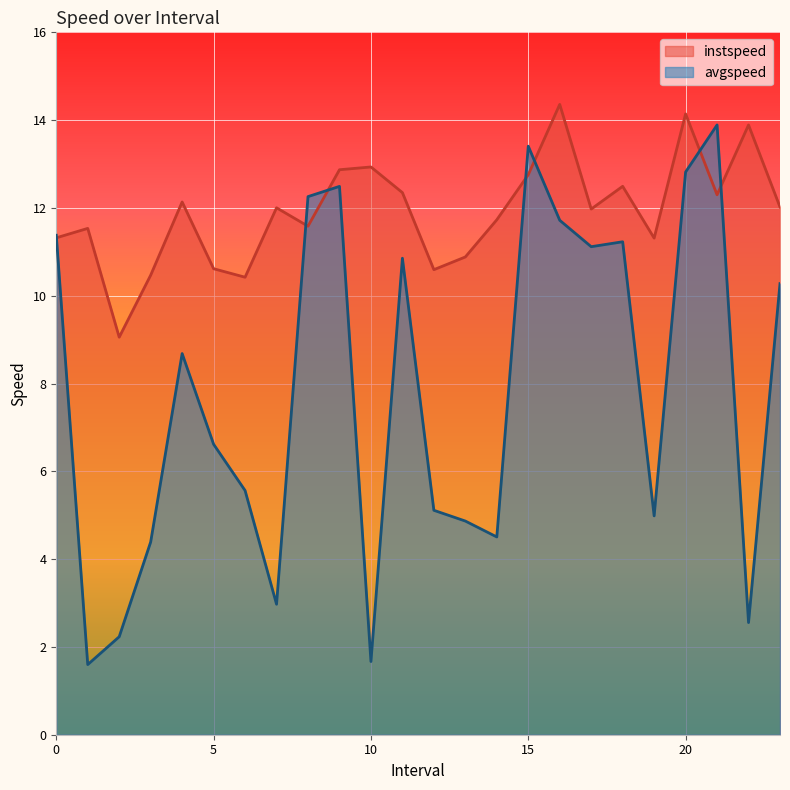

How many values in the avgspeed series exceed 8?

12